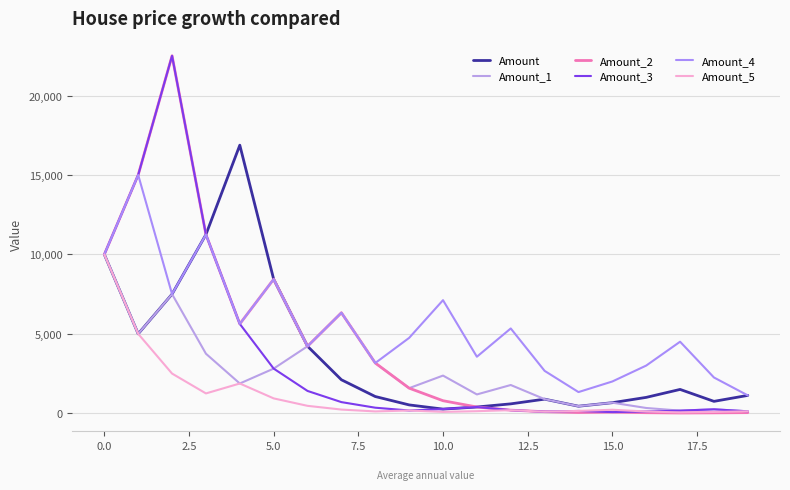

True or false: Amount_2 has more than 1 points higher than both neighbors.

True